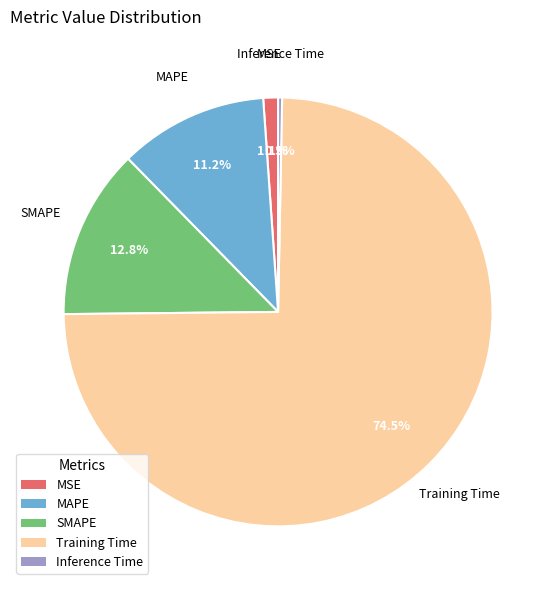

How many segments does this pie chart have?

5